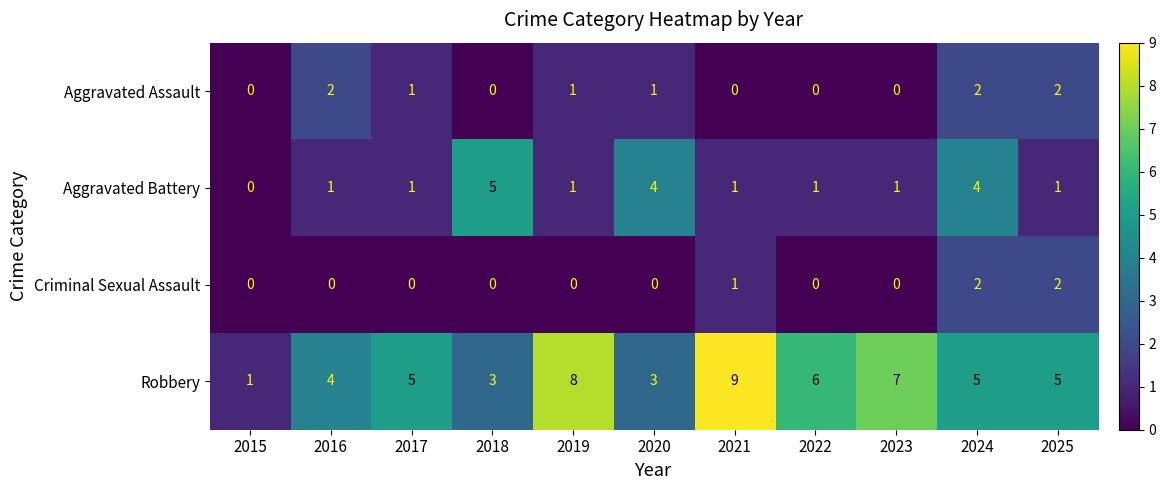

The value of Robbery at 2024 is 5. True or false?

True